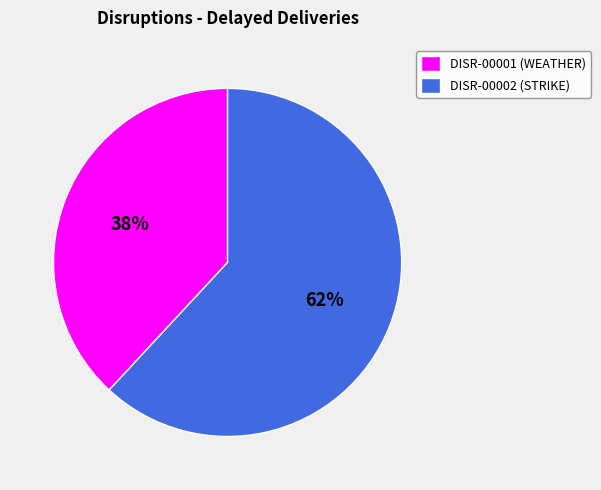

Rank the categories by value from lowest to highest.

DISR-00001, DISR-00002